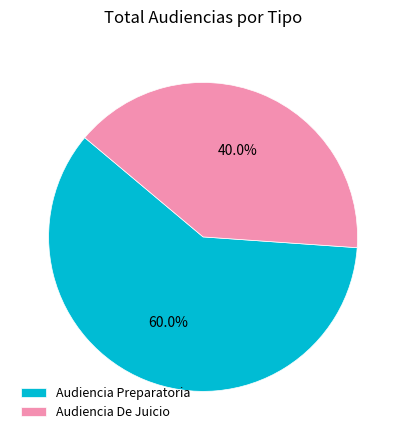

How many slices are in this pie chart?

2